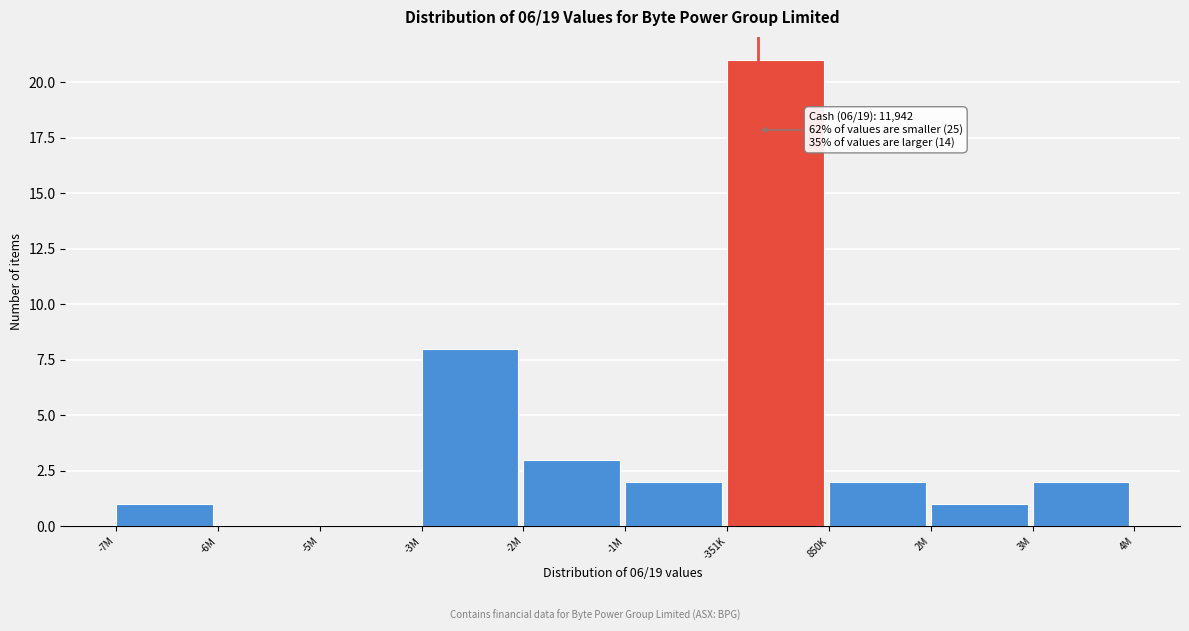

Reading left to right, what are all the values shown in this chart?

-7M=1	-6M=0	-5M=0	-3M=8	-2M=3	-1M=2	-351K=21	850K=2	2M=1	3M=2